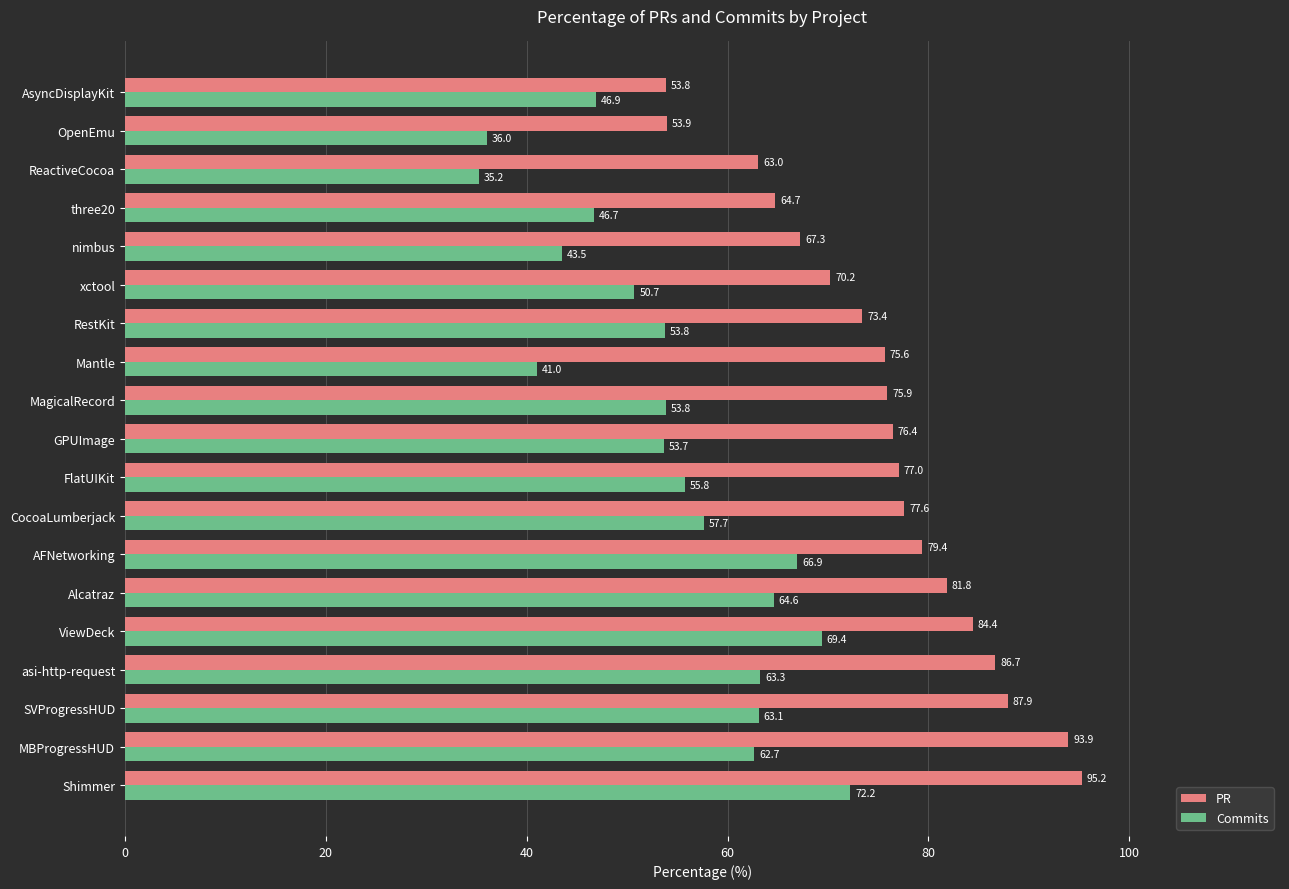

What is the smallest value displayed?

35.2